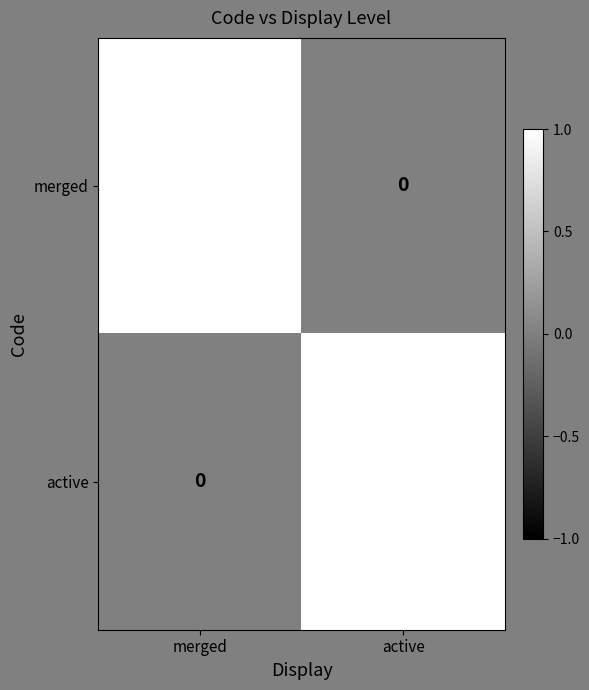

What is the greatest value displayed?

1